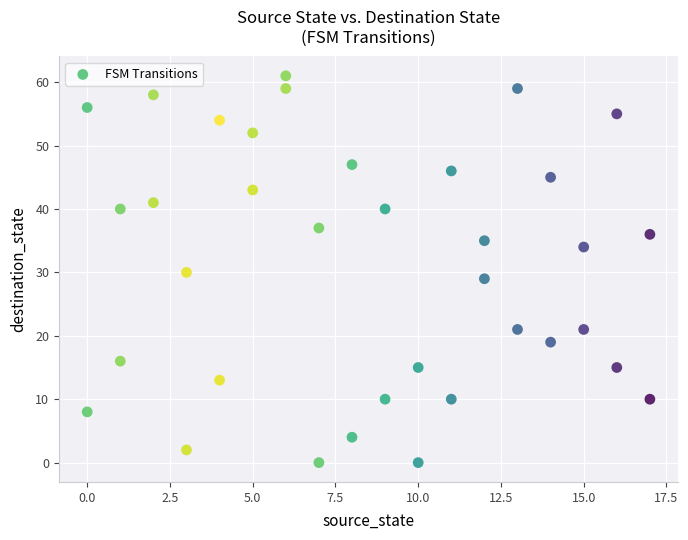

What is the range of X values (max minus min)?

17